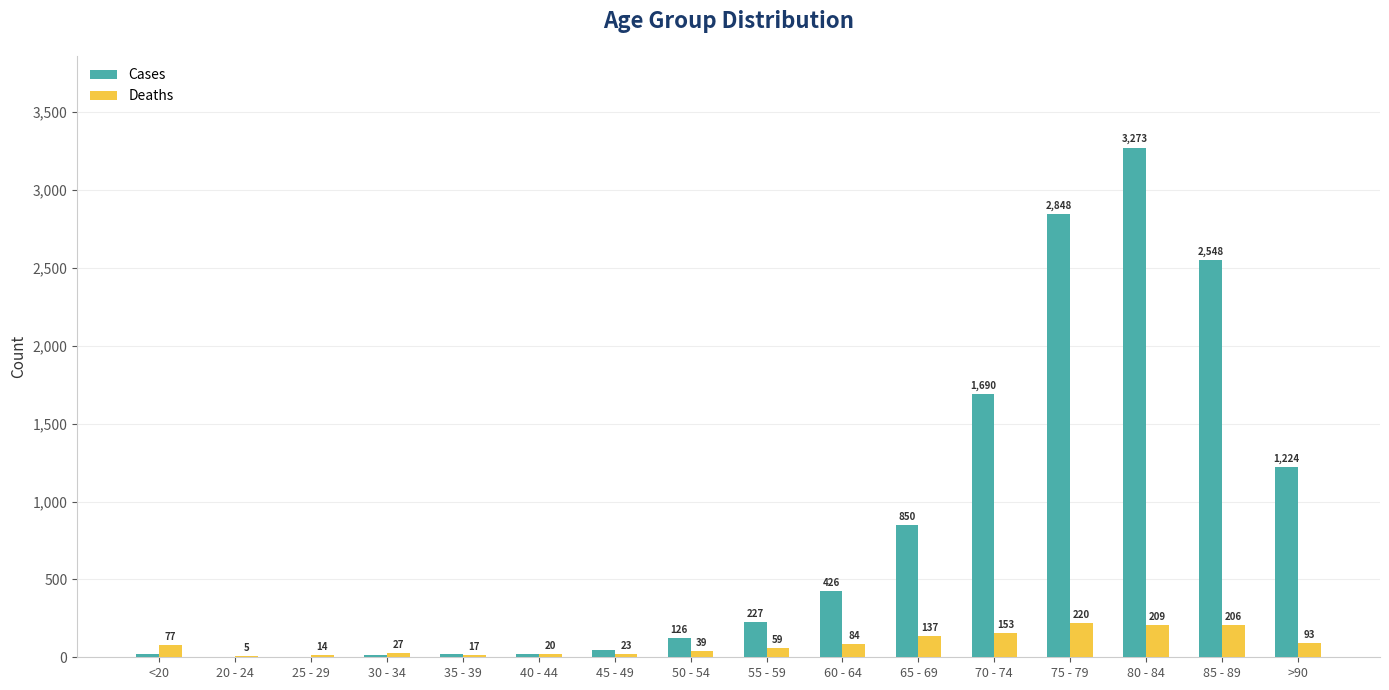

Which series changed the most between 40 - 44 and 85 - 89?

Cases